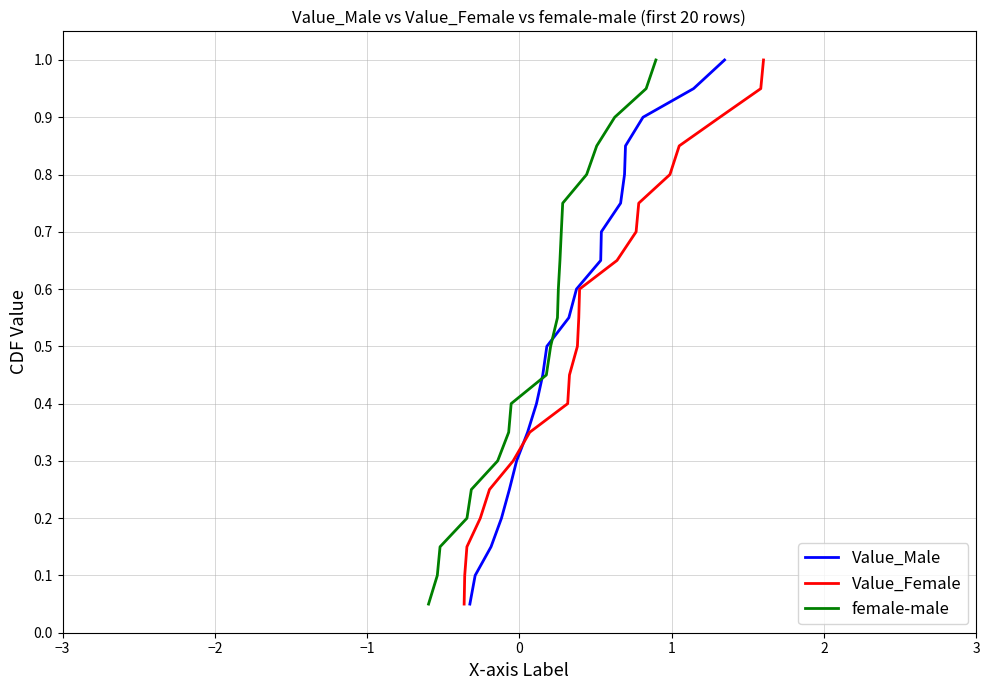

What is the highest value of the Value_Male series?

1.0